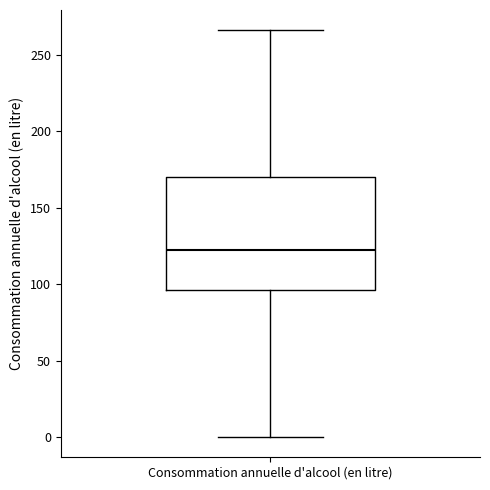

Read this box plot against the y-axis: the position of the median line, the range covered by the box, and the ends of both whiskers. The values are not printed on the chart, so give them approximately, as read against the axis.

median 125, box 95 to 170, whiskers 0 to 265